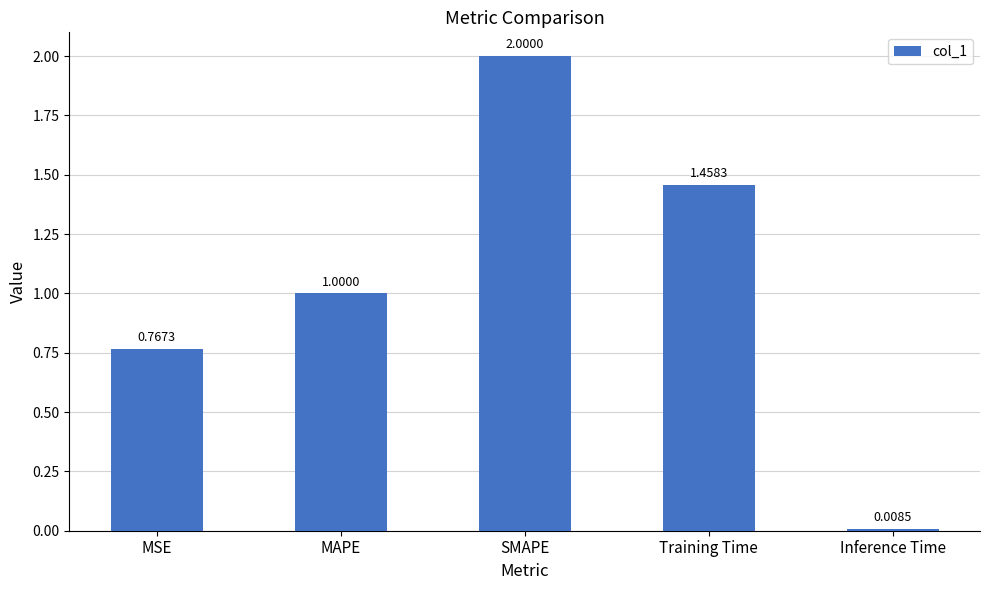

Rank the categories by value from lowest to highest.

Inference Time, MSE, MAPE, Training Time, SMAPE